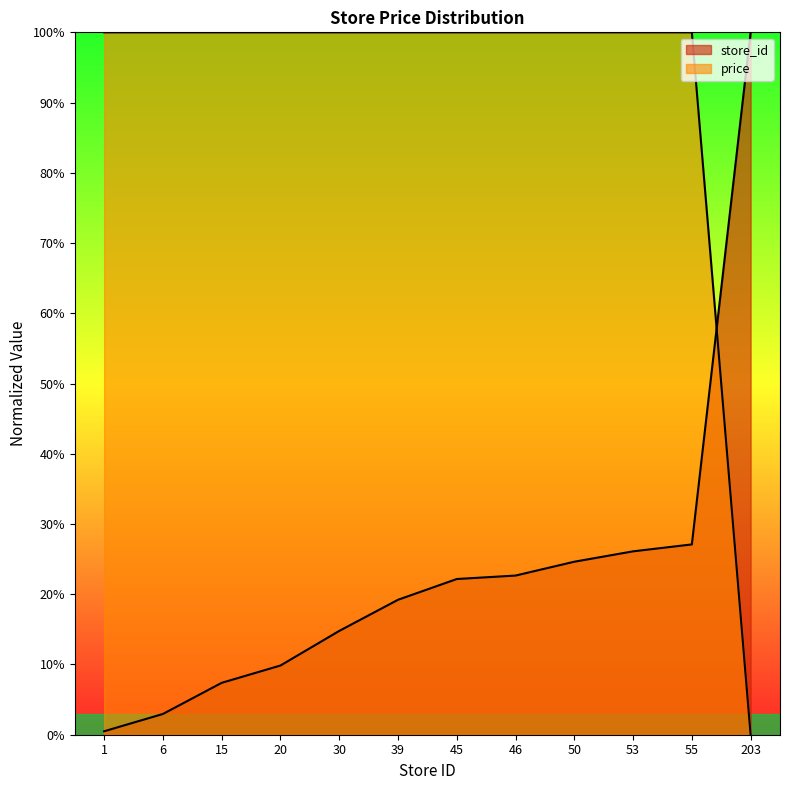

Reading left to right, extract all data points from this chart.

store_id: 1=0.5	6=3.0	15=7.4	20=9.9	30=14.8	39=19.2	45=22.2	46=22.7	50=24.6	53=26.1	55=27.1	203=100.0
price: 1=100.0	6=100.0	15=100.0	20=100.0	30=100.0	39=100.0	45=100.0	46=100.0	50=100.0	53=100.0	55=100.0	203=0.0